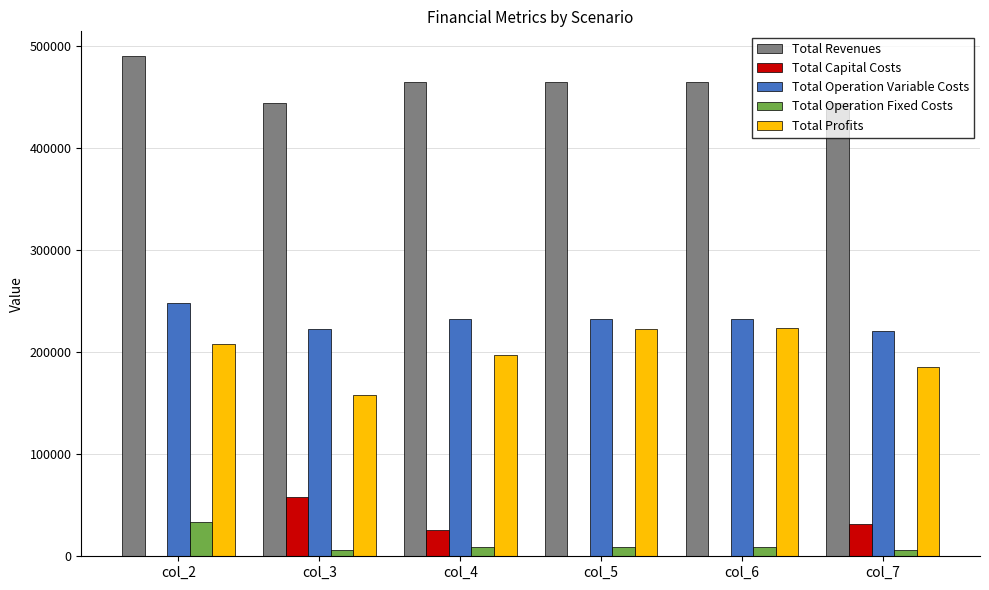

What is the total value across all series at col_3?

888798.1